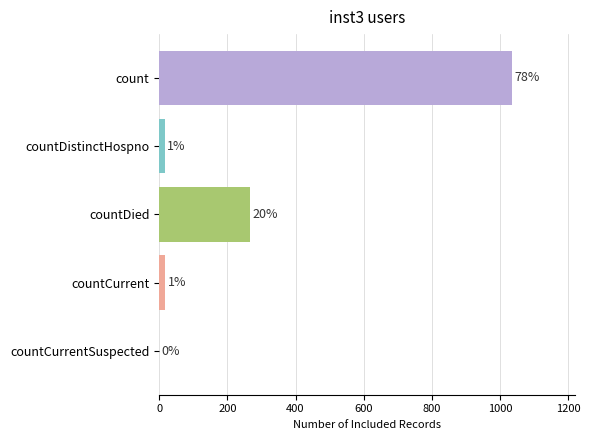

Are the bars horizontal?

Yes